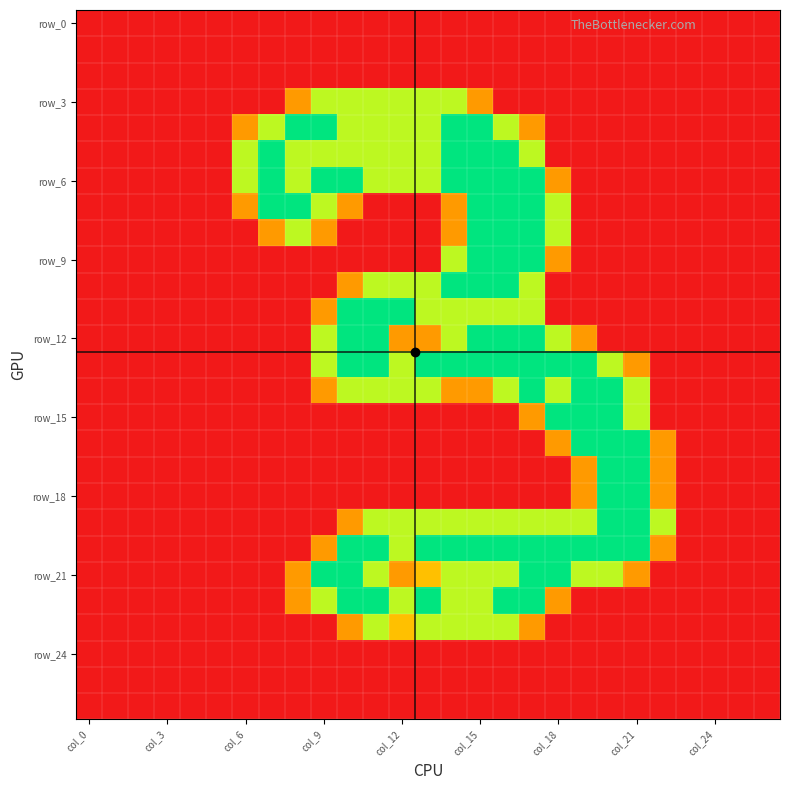

At how many categories does at least one series exceed 0?

17